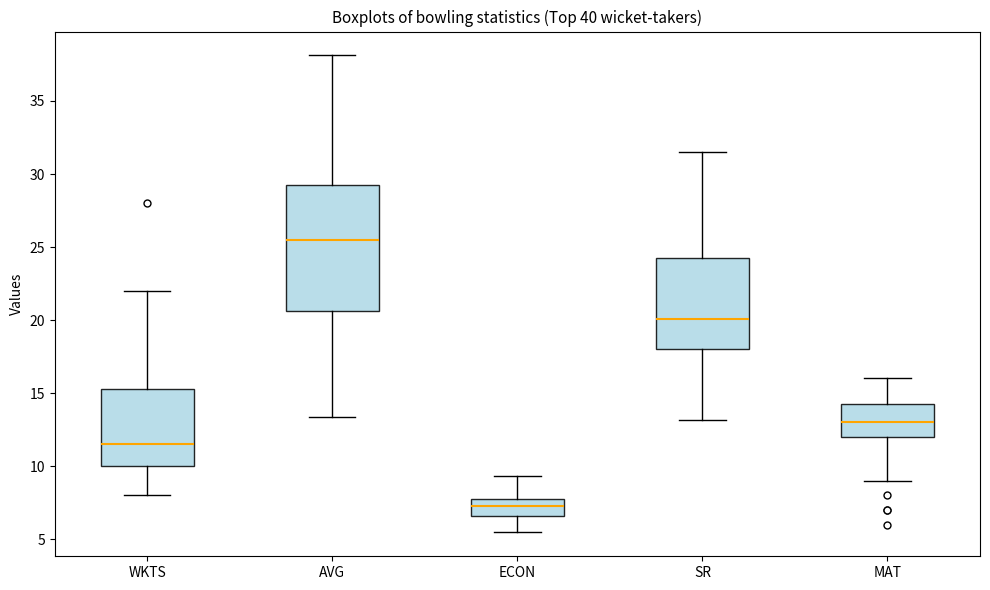

Reading left to right, read every box against the y-axis: the position of its median line, the range the box covers, and the ends of its whiskers. The values are not printed on the chart, so give them approximately, as read against the axis.

WKTS: median 11.5, box 10.0 to 15.5, whiskers 8.0 to 22.0
AVG: median 25.5, box 20.5 to 29.0, whiskers 13.5 to 38.0
ECON: median 7.5, box 6.5 to 8.0, whiskers 5.5 to 9.5
SR: median 20.0, box 18.0 to 24.0, whiskers 13.0 to 31.5
MAT: median 13.0, box 12.0 to 14.5, whiskers 9.0 to 16.0